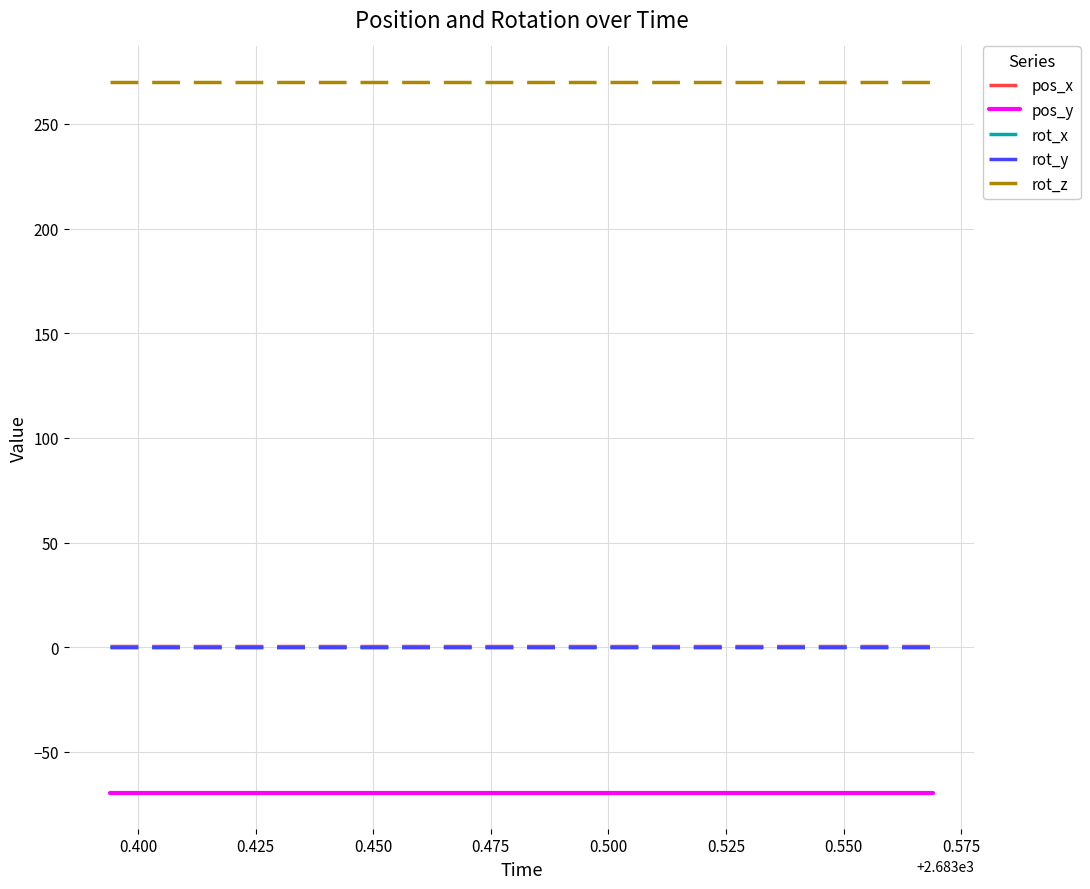

What is the sum of all pos_x values?

8.0